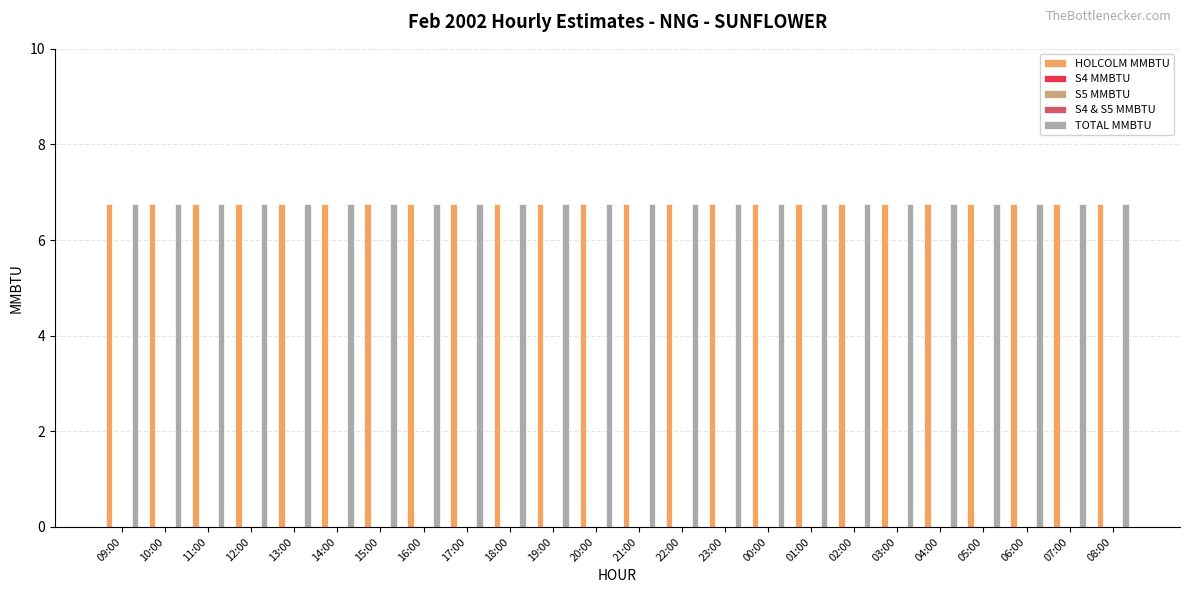

What is the label of the 13th bar from the right?

20:00